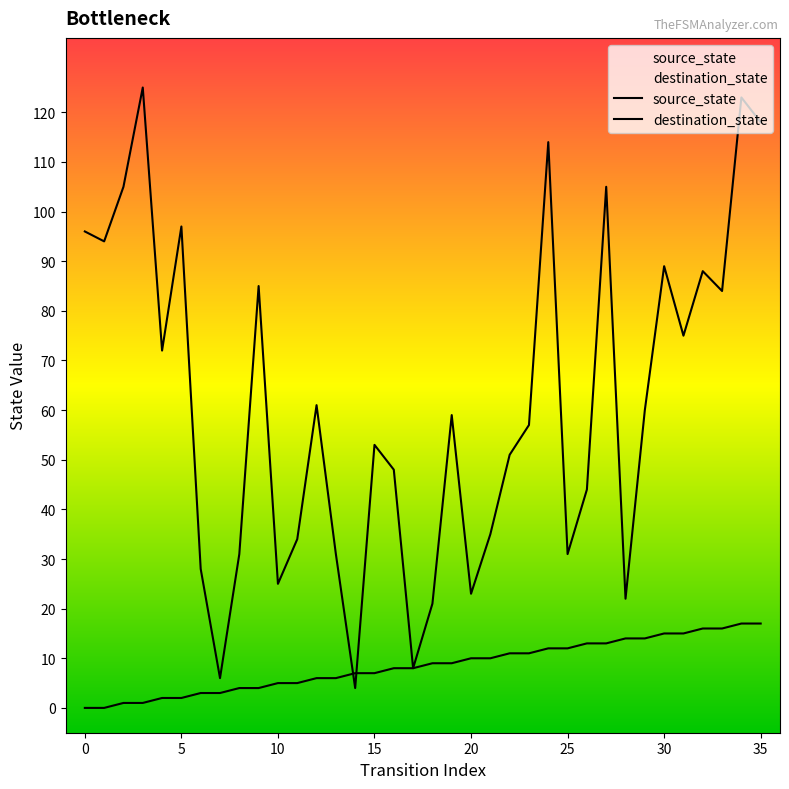

Which series has the largest total across all categories?

destination_state